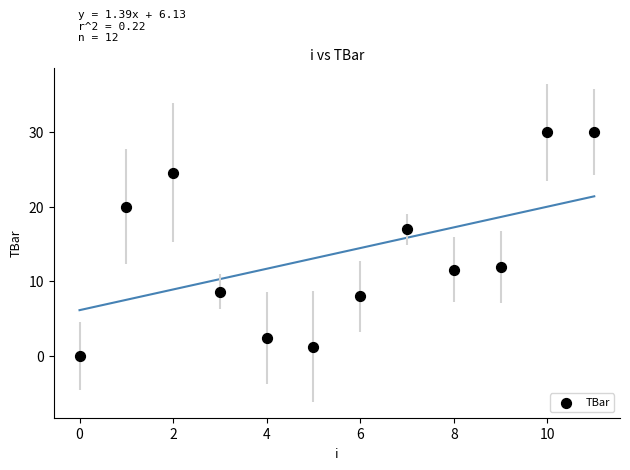

What Y value in the scatter plot is closest to 15?

17.0